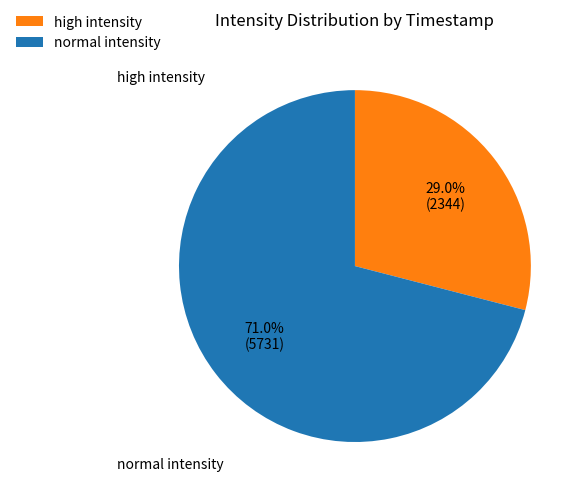

Which category has the smallest portion of the pie?

high intensity